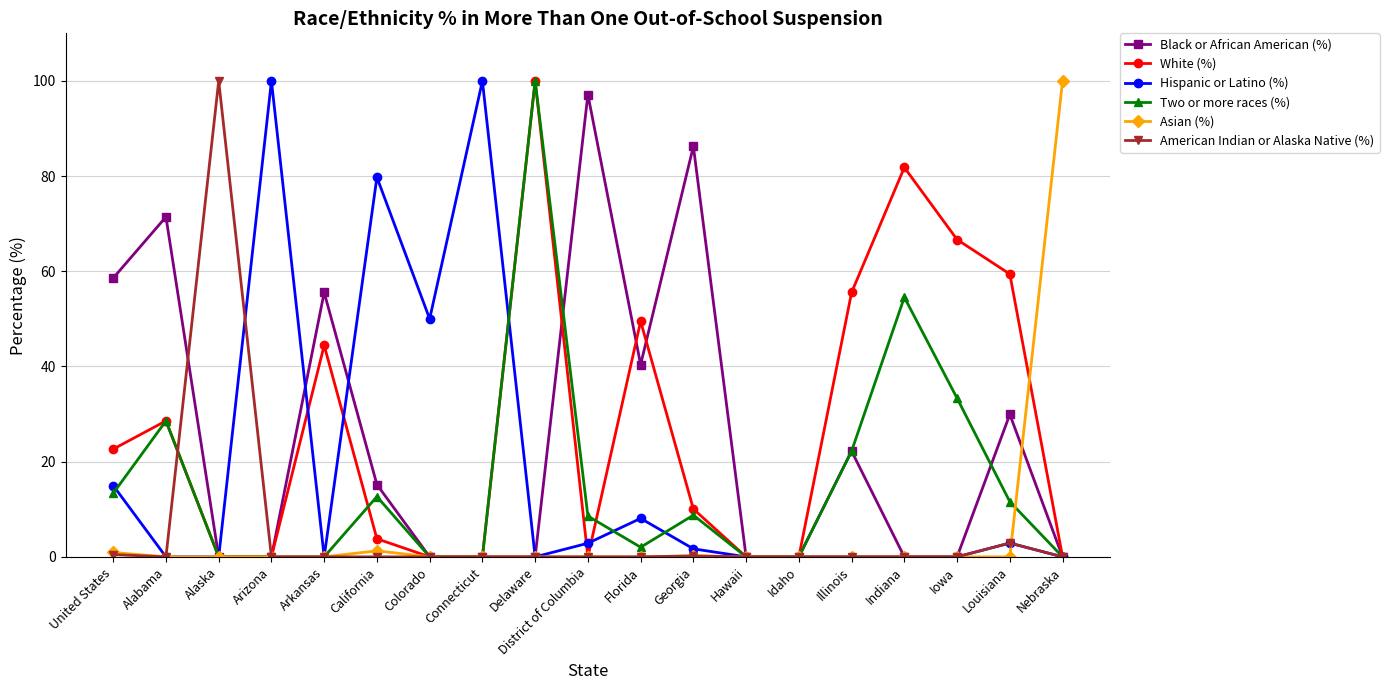

How many data points in Two or more races (%) are above 8?

10